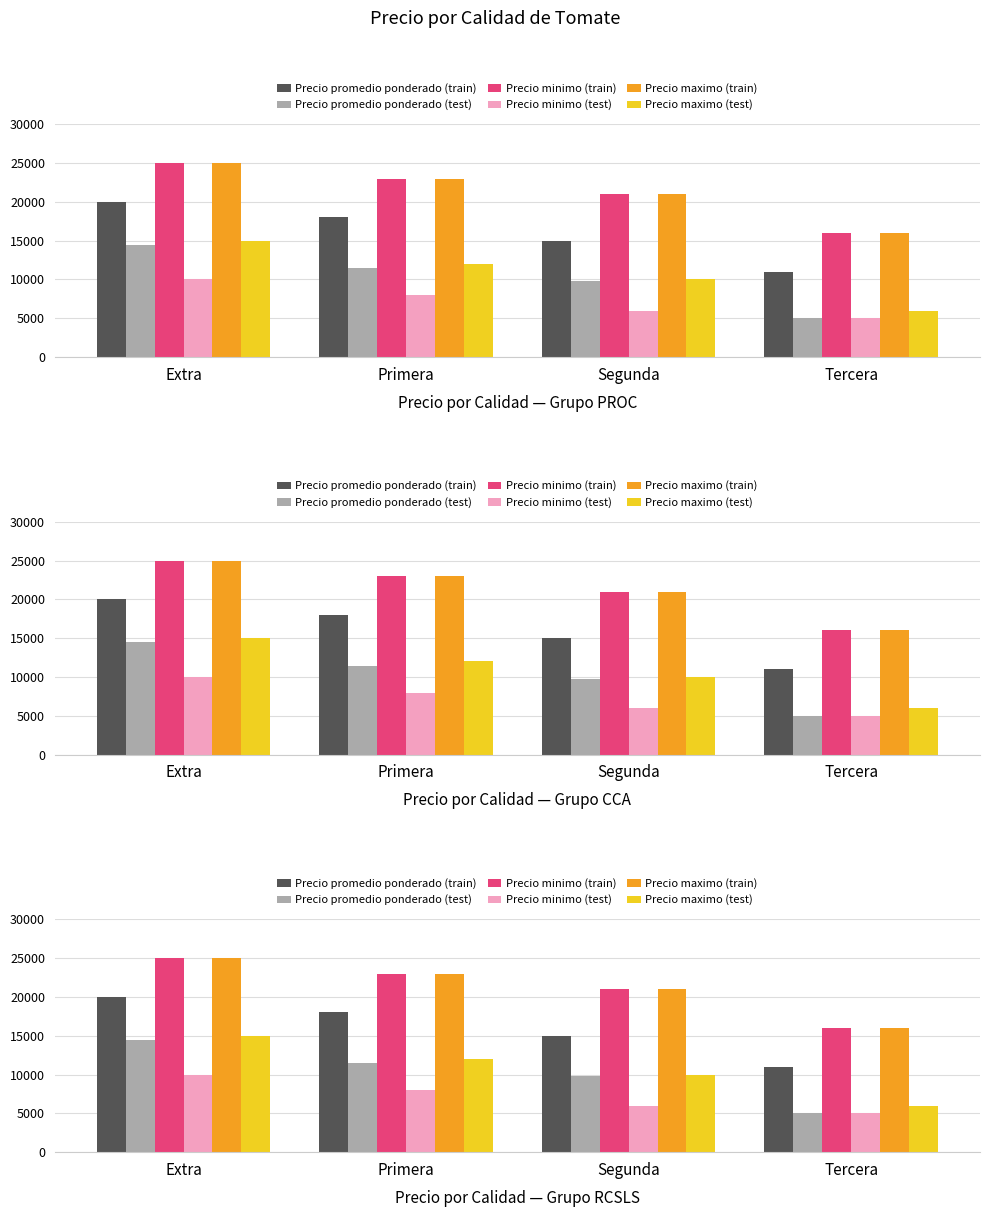

Reading right to left, what are all the values shown in this chart?

Precio promedio ponderado (train): 11000	15000	18000	20000
Precio promedio ponderado (test): 5000	9759	11436	14462
Precio minimo (train): 16000	21000	23000	25000
Precio minimo (test): 5000	6000	8000	10000
Precio maximo (train): 16000	21000	23000	25000
Precio maximo (test): 6000	10000	12000	15000